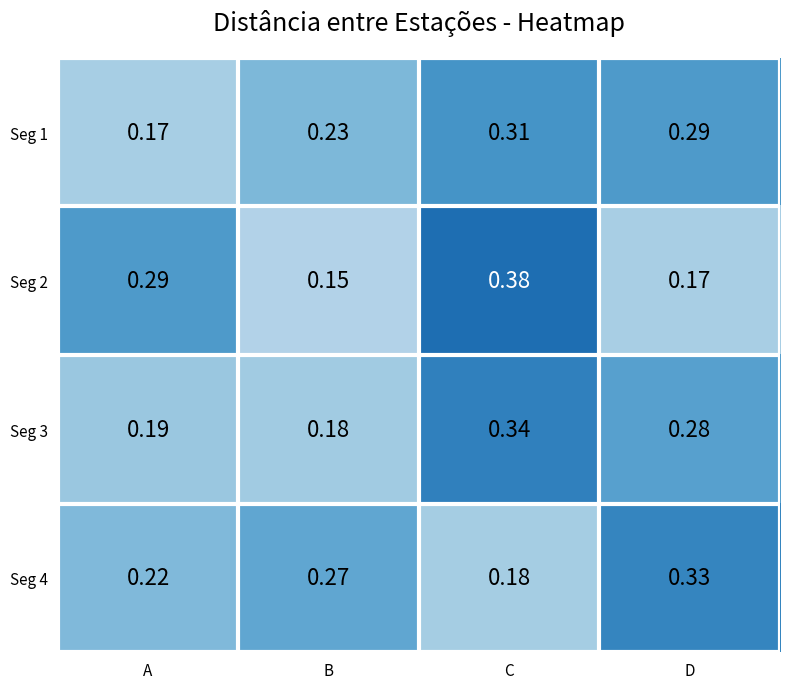

At which label does Seg 4 reach its minimum?

C